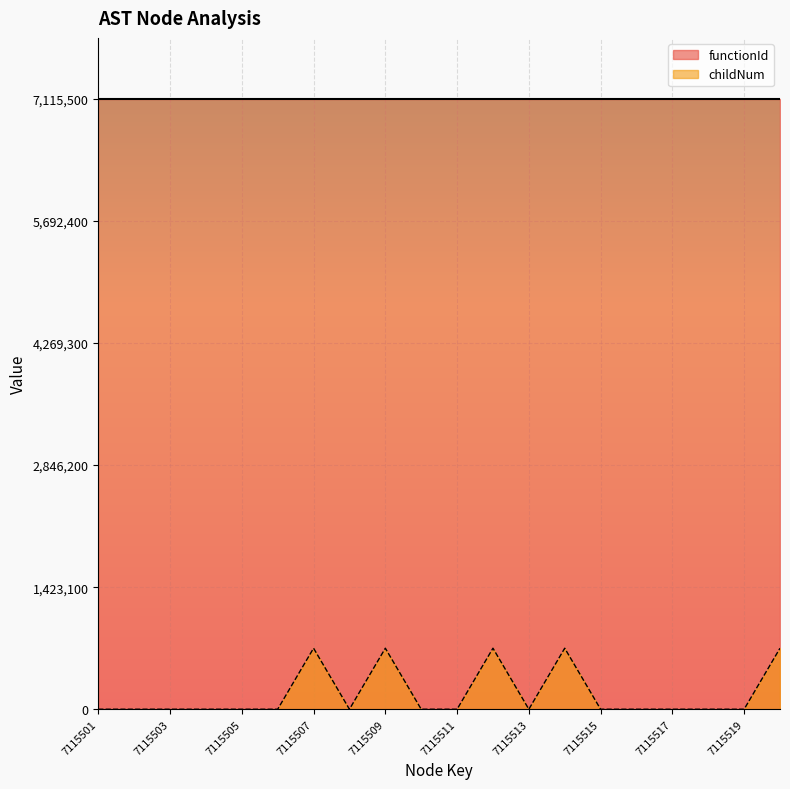

List the labels in order of value, smallest first.

7115501, 7115502, 7115503, 7115504, 7115505, 7115506, 7115508, 7115510, 7115511, 7115513, 7115515, 7115516, 7115517, 7115518, 7115519, 7115507, 7115509, 7115512, 7115514, 7115520